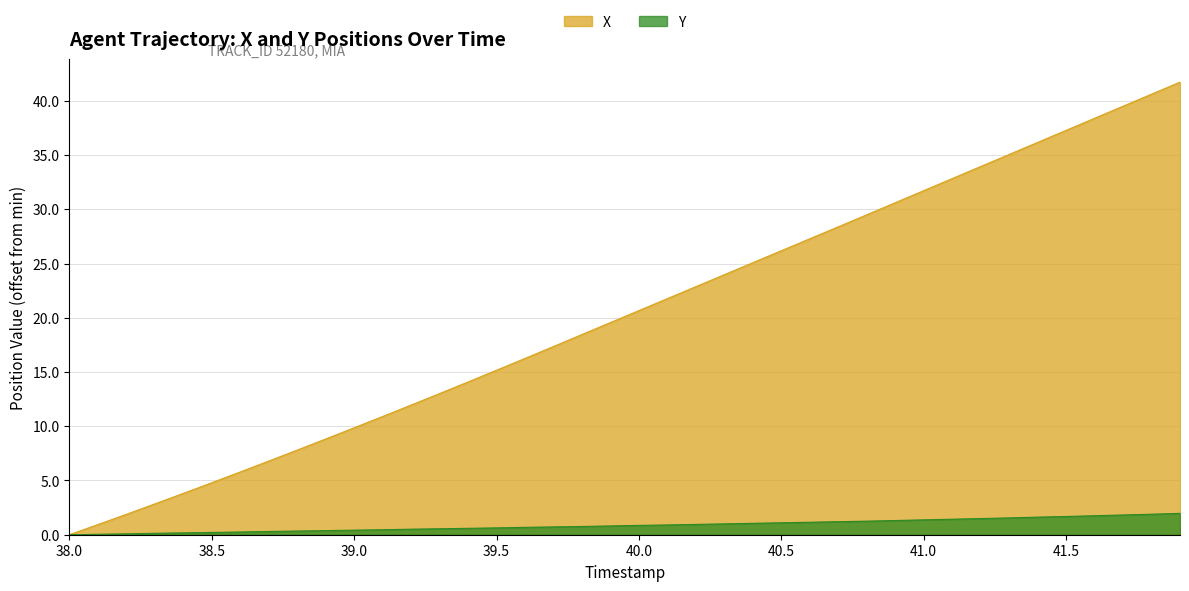

Reading left to right, list all the values displayed in this chart.

X: 0.0	0.9	1.9	2.8	3.8	4.8	5.8	6.8	7.8	8.8	9.9	10.9	12.0	13.0	14.1	15.2	16.3	17.4	18.5	19.6	20.7	21.8	22.9	24.0	25.1	26.2	27.3	28.4	29.5	30.6	31.7	32.8	33.9	35.1	36.2	37.3	38.4	39.5	40.6	41.7
Y: 0.0	0.0	0.1	0.1	0.2	0.2	0.2	0.3	0.3	0.4	0.4	0.5	0.5	0.6	0.6	0.6	0.7	0.7	0.8	0.8	0.9	0.9	0.9	1.0	1.1	1.1	1.2	1.2	1.2	1.3	1.4	1.4	1.5	1.6	1.6	1.7	1.8	1.8	1.9	2.0